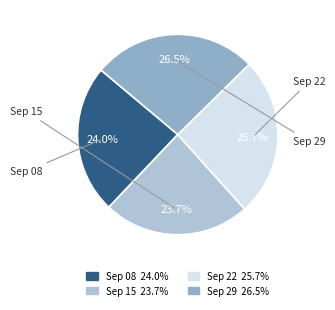

Is there any slice that represents more than half of the pie?

No